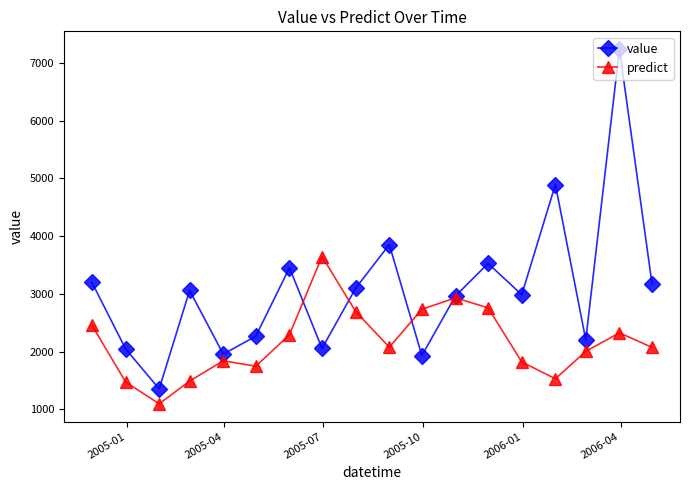

What is the average value of the predict series?

2168.5